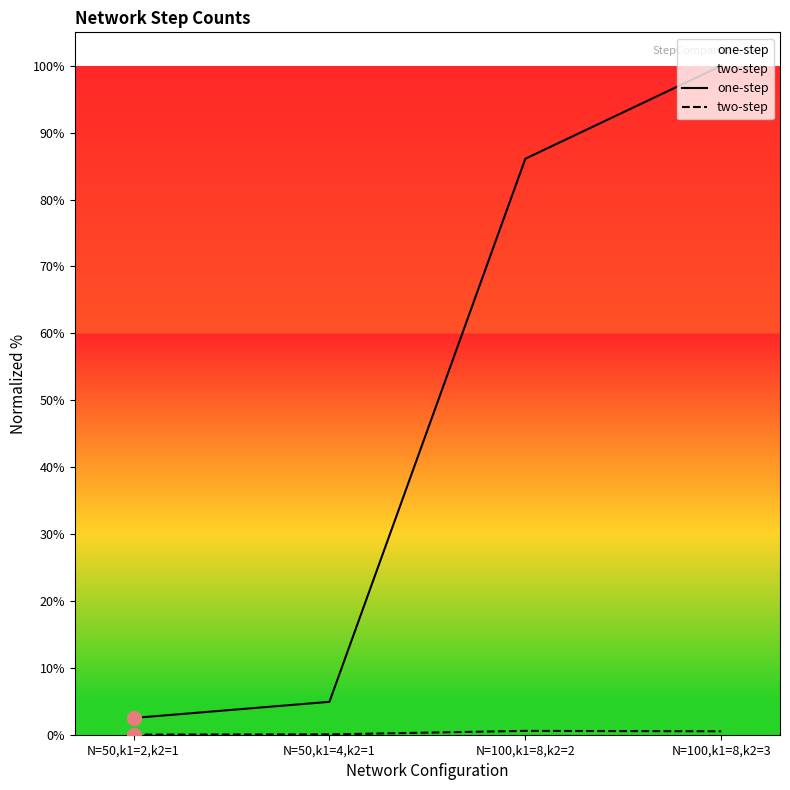

What are all the series names shown in the legend?

one-step, two-step